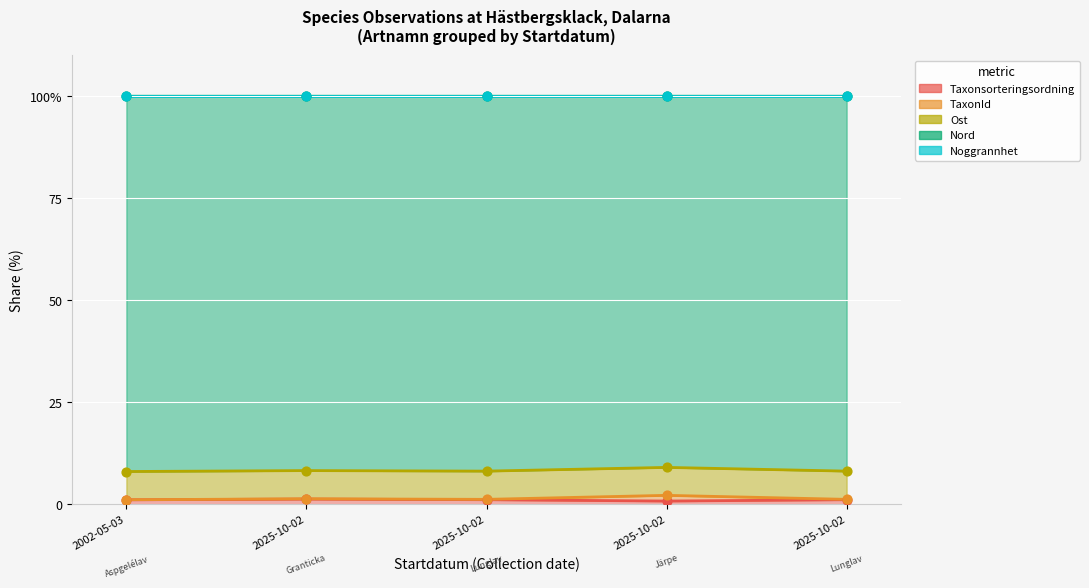

What is the total value across all series at 2025-10-02?

109.5